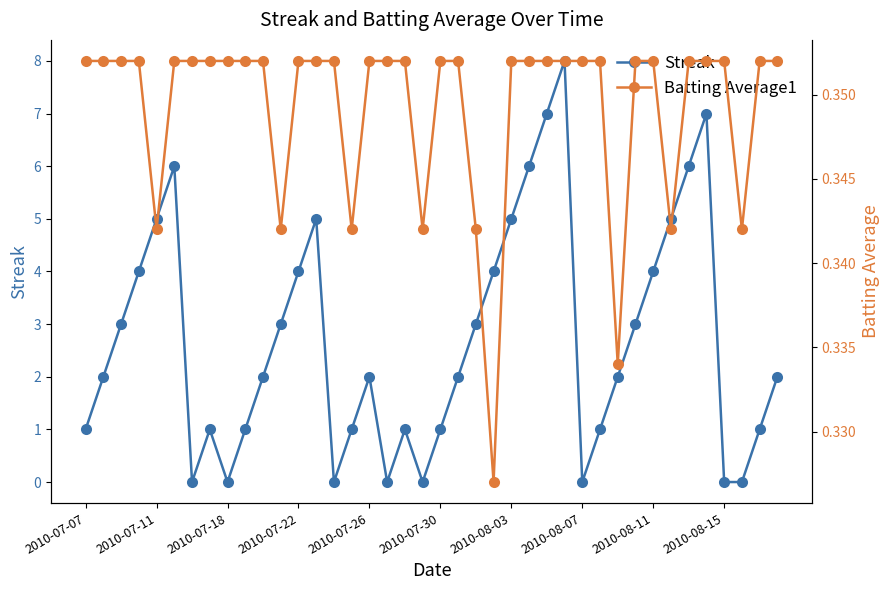

What is the difference between the second highest and minimum values in the Streak series?

7